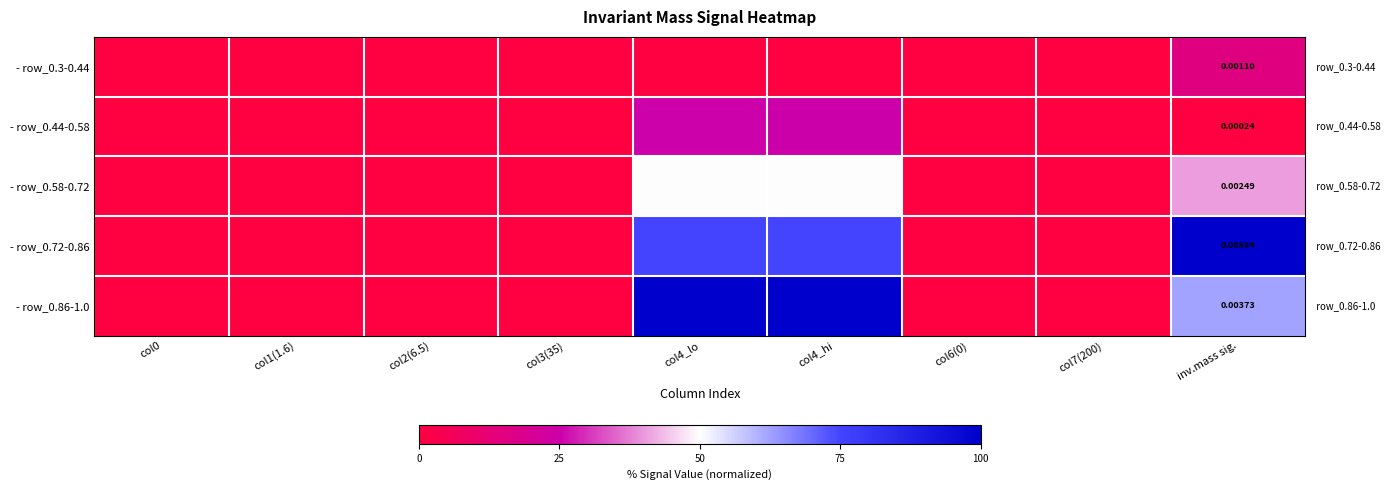

What is the maximum value shown in the chart?

100.0